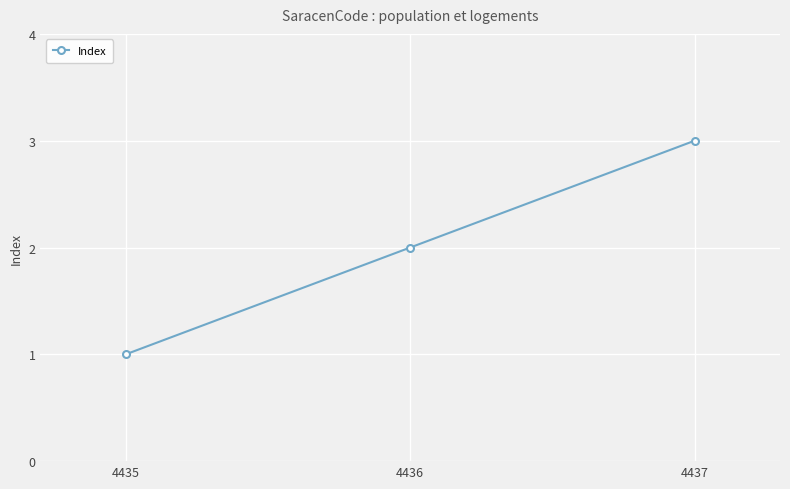

Is it true that the value at 4435 is 0?

False